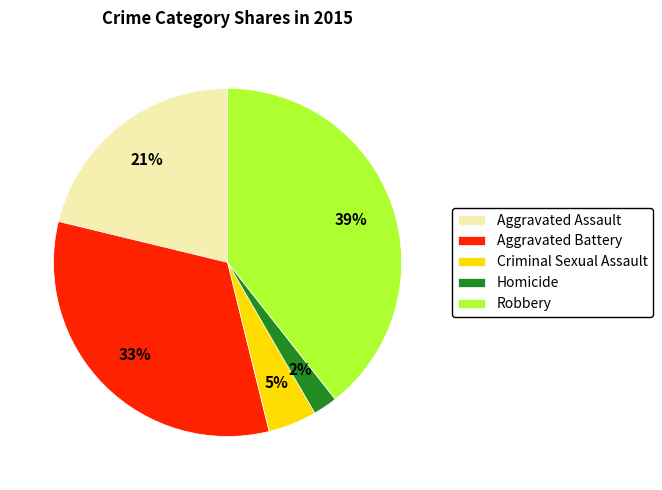

Which category has the smallest portion of the pie?

Homicide